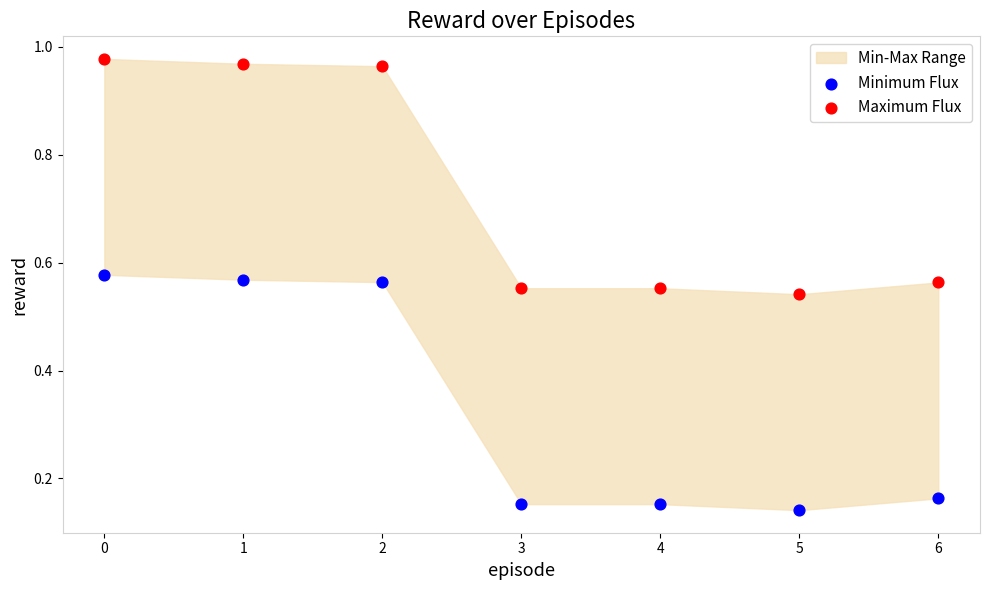

Which series reaches the minimum Y coordinate?

Minimum Flux